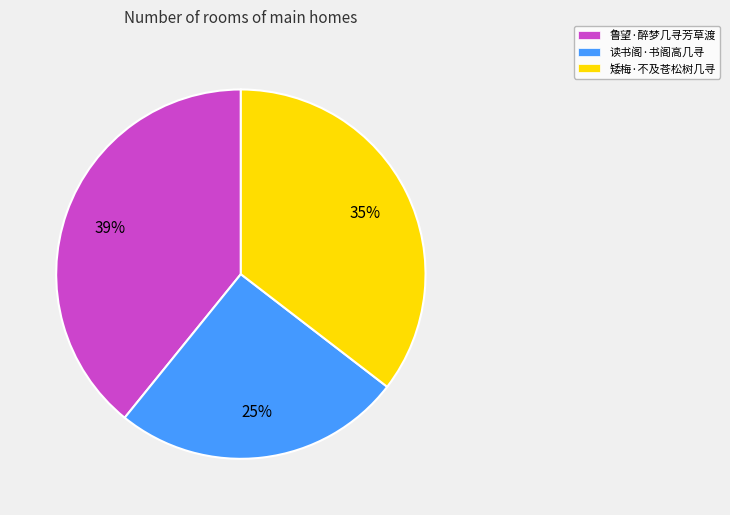

Do 矮梅·不及苍松树几寻 and 读书阁·书阁高几寻 together represent more than half of the pie?

Yes